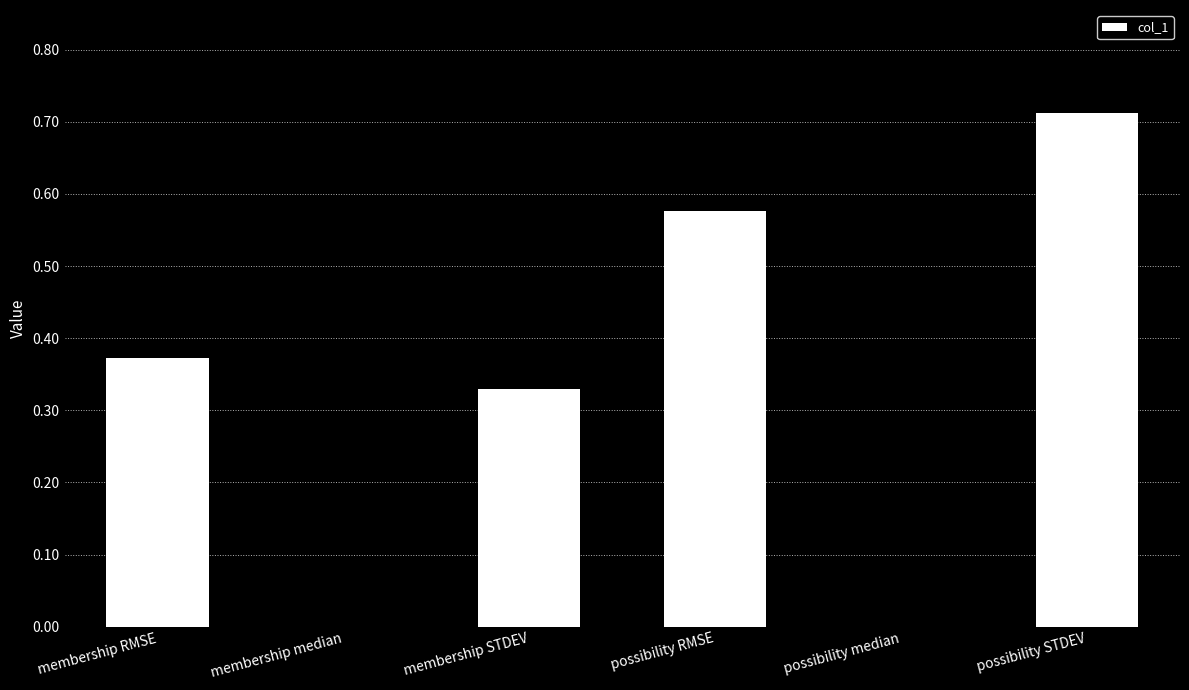

Is it true that the value at possibility RMSE is 1.0?

False